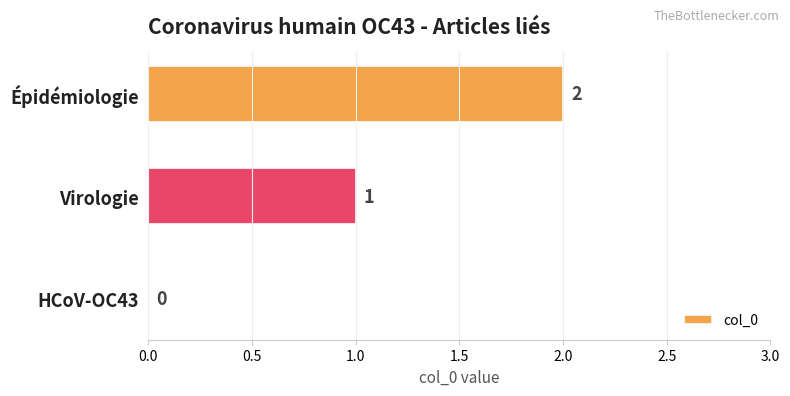

At which label is the value closest to 1?

Virologie